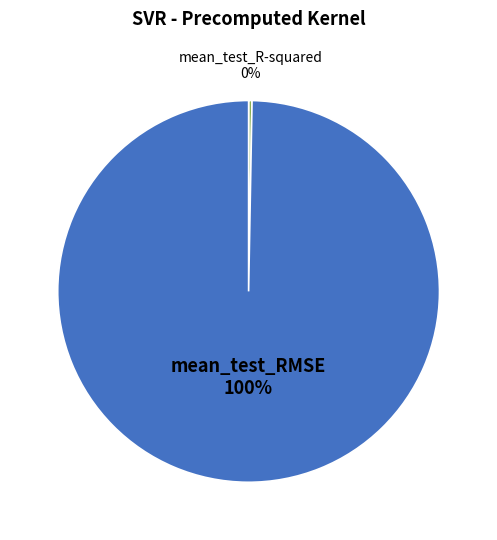

Is the sum of mean_test_R-squared and mean_test_RMSE greater than half?

Yes